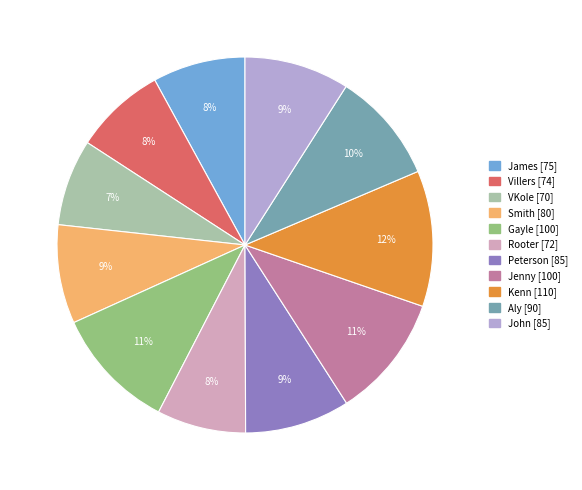

How many slices are in this pie chart?

11